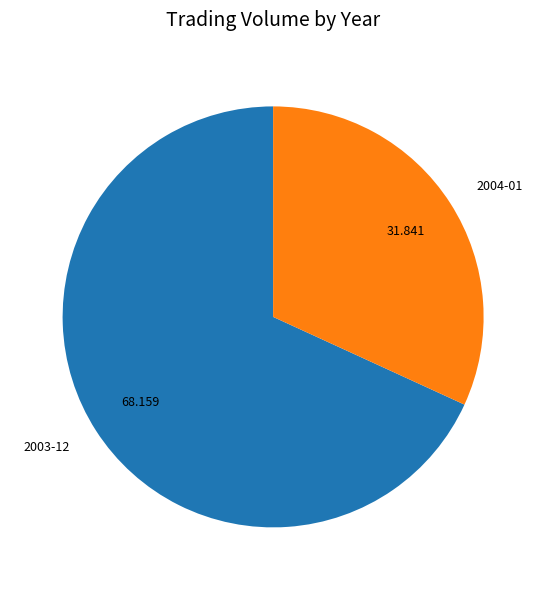

Is there any slice that represents more than half of the pie?

Yes